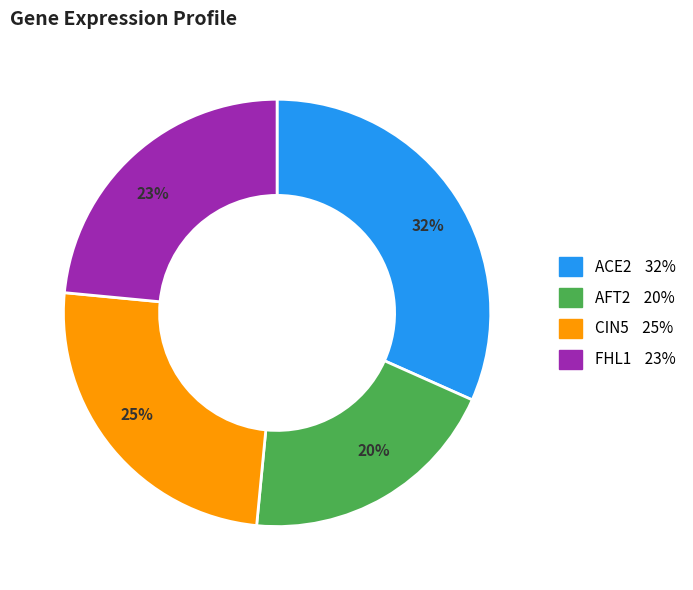

How many segments does this pie chart have?

4